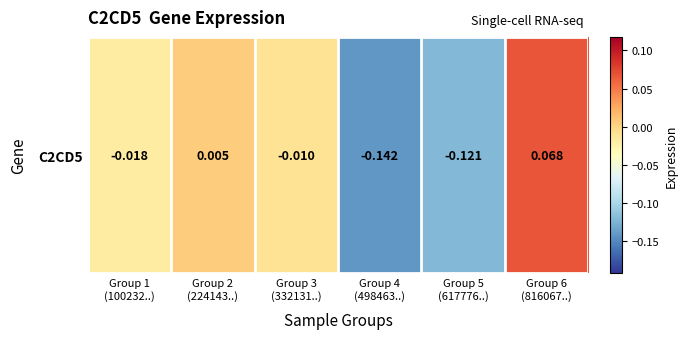

What is the maximum value shown in the chart?

0.1